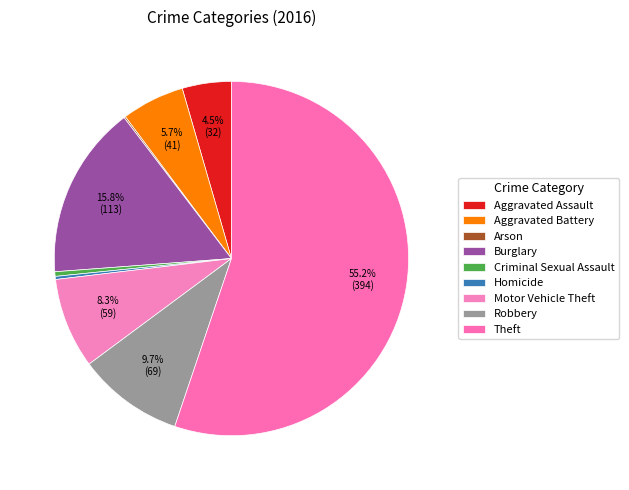

What is the largest slice in the pie chart?

Theft